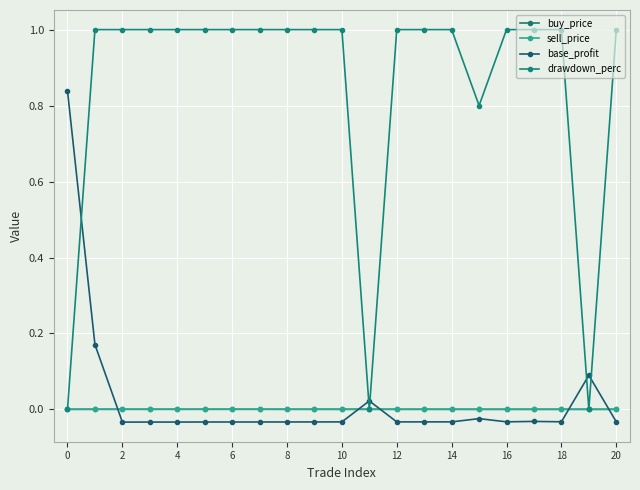

How many positive values does the base_profit series have?

4